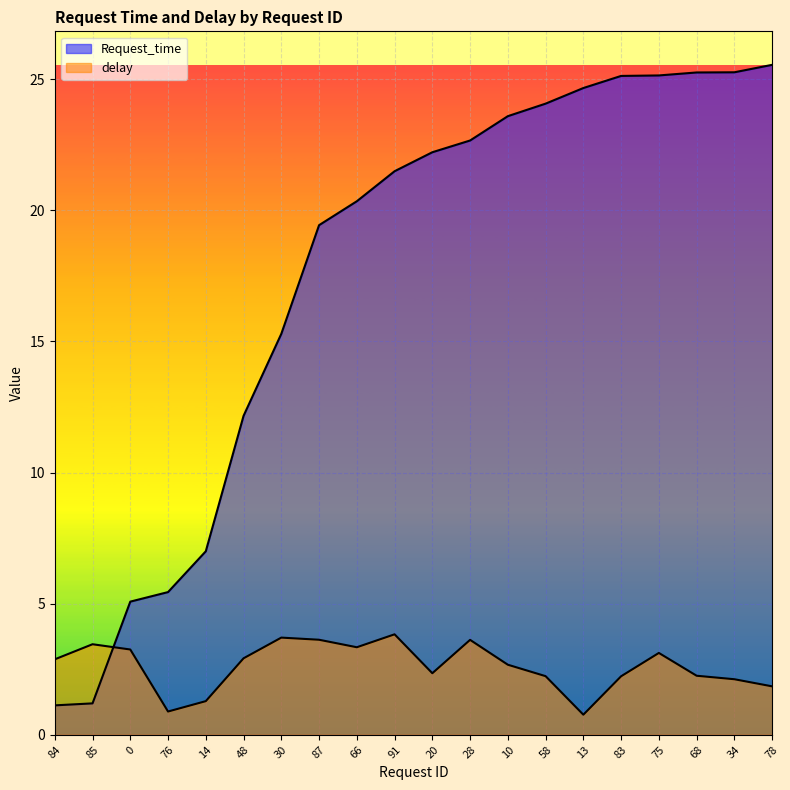

At which label does delay reach its minimum?

13